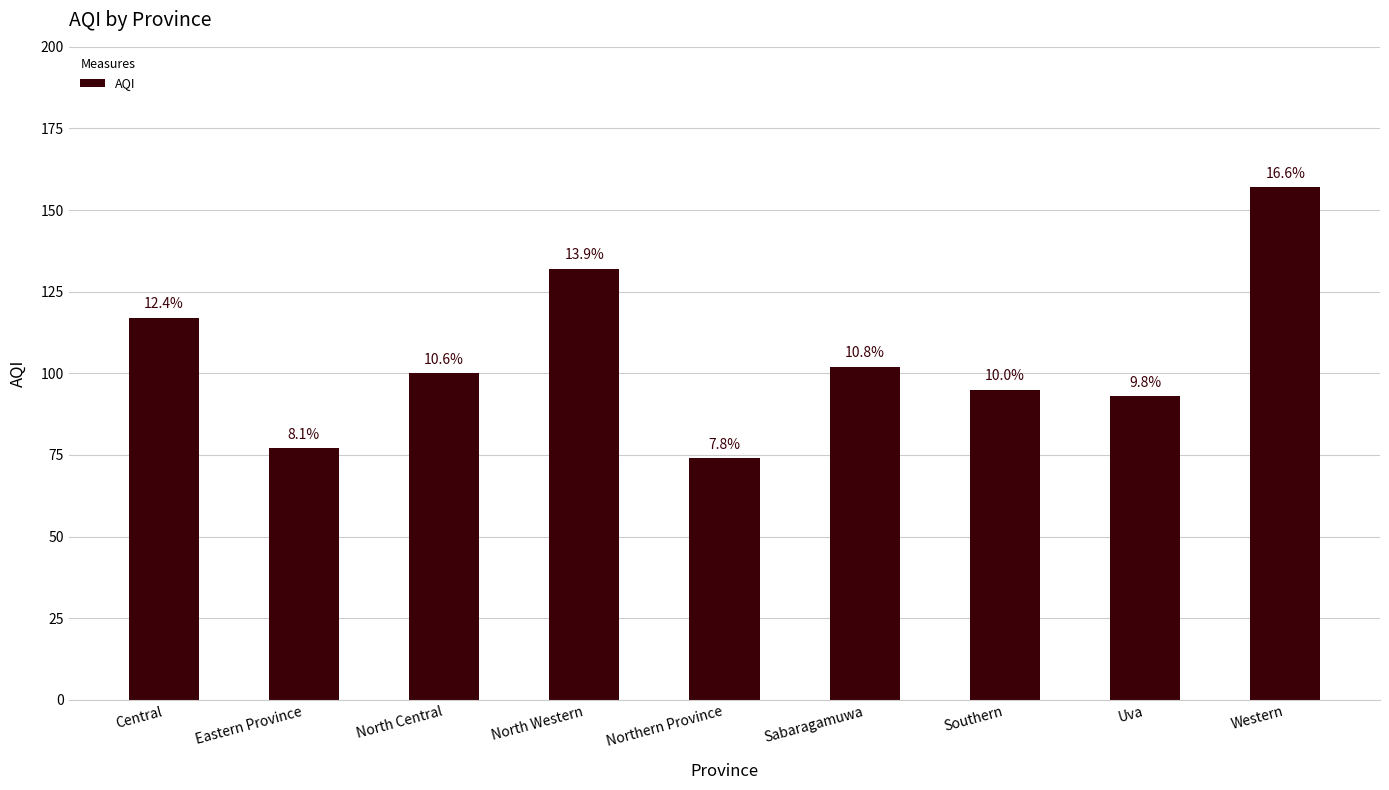

How many bars are there in total?

9